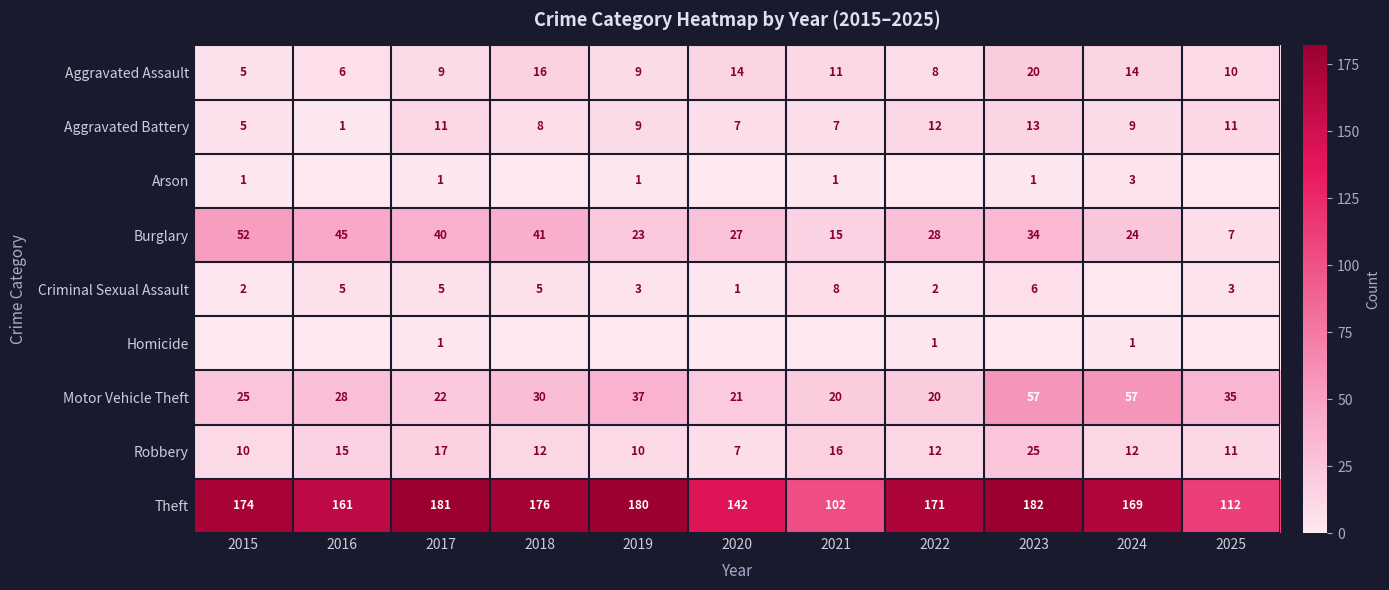

What is the sum of the Arson values at 2021 and 2024?

4